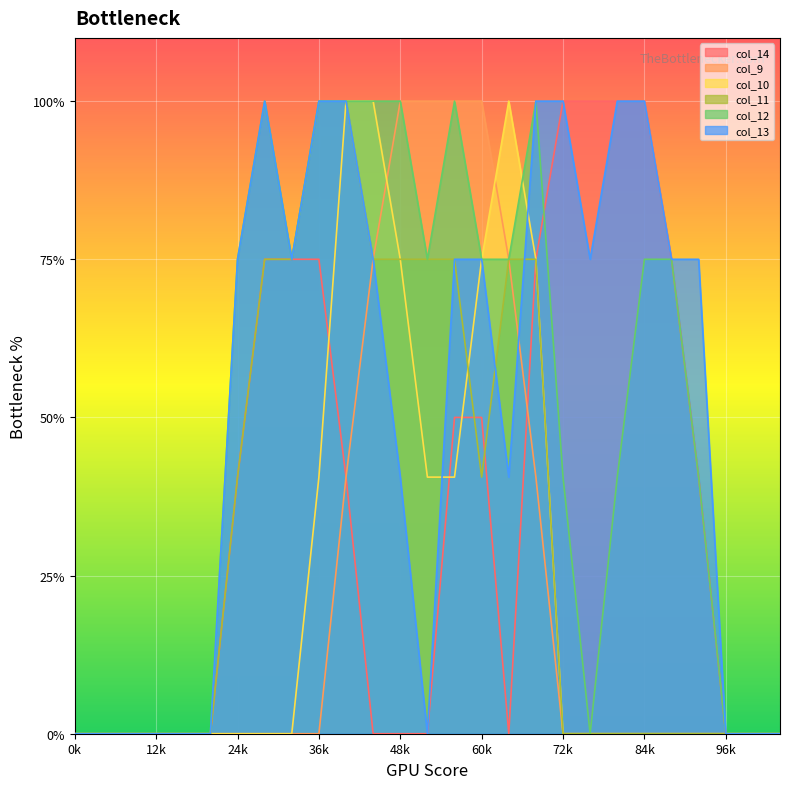

At how many categories does at least one series exceed 0?

18